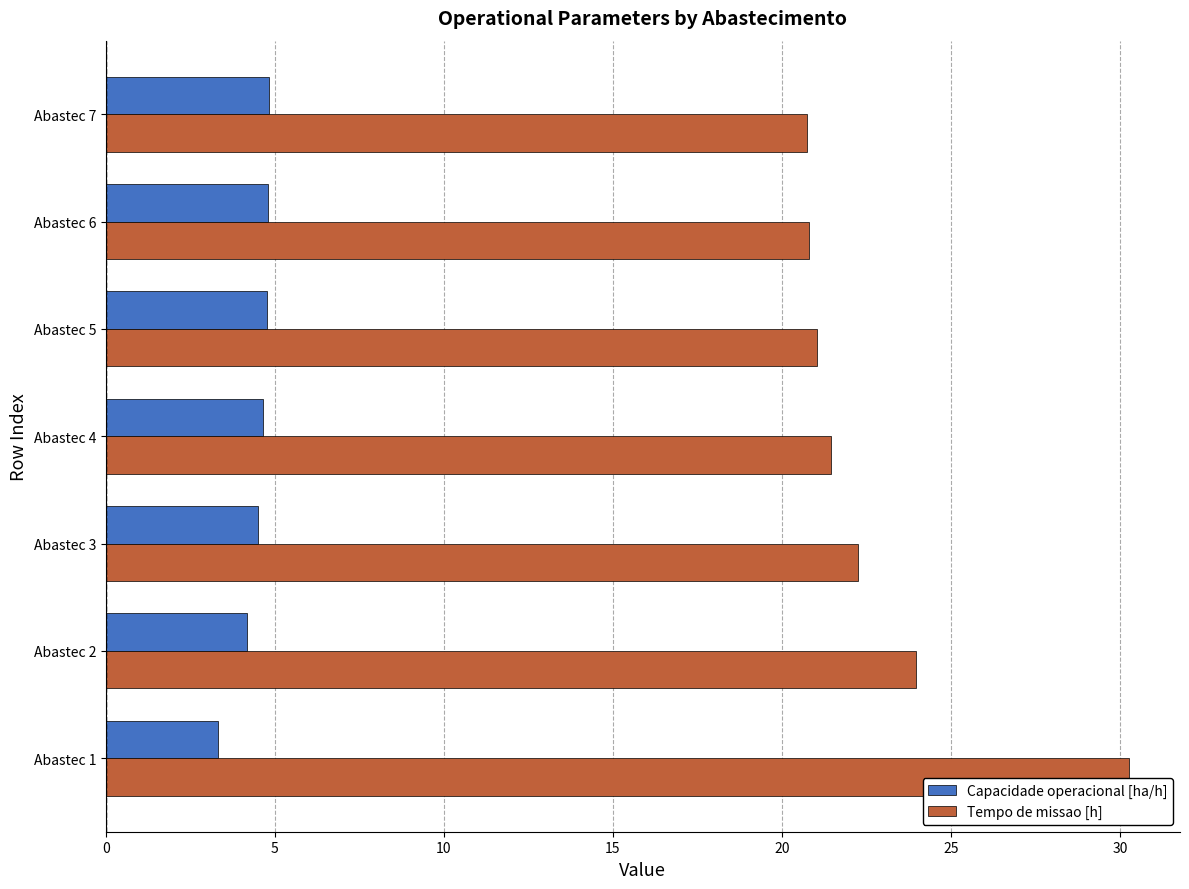

What are all the series names shown in the legend?

Capacidade operacional [ha/h], Tempo de missao [h]